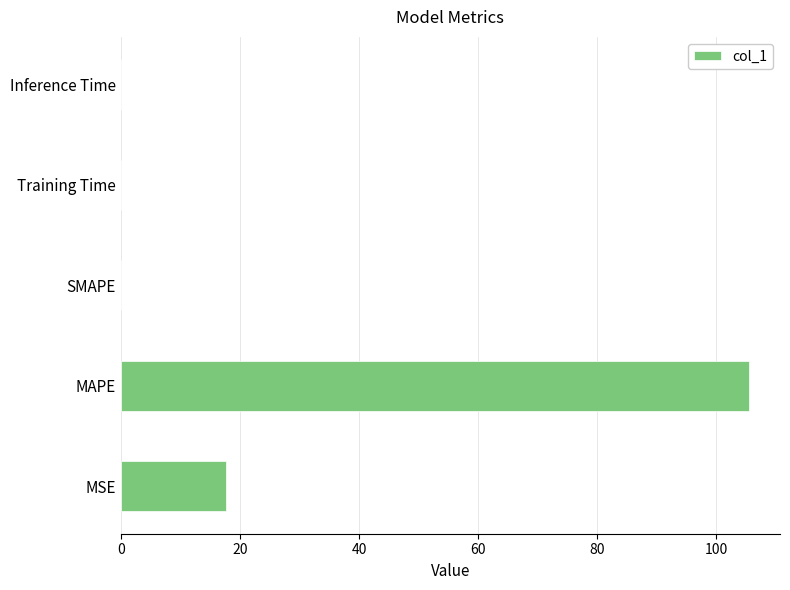

Which category has the highest value across all series?

MAPE